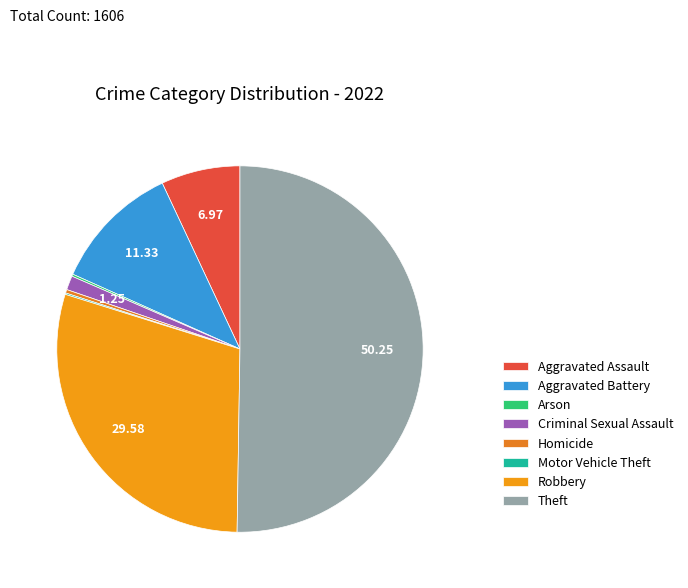

Rank the categories by value from lowest to highest.

Motor Vehicle Theft, Arson, Homicide, Criminal Sexual Assault, Aggravated Assault, Aggravated Battery, Robbery, Theft